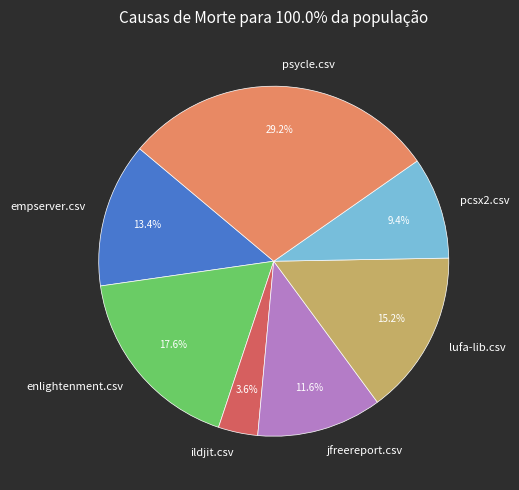

To the nearest percent, what is the combined percentage of pcsx2.csv and enlightenment.csv?

27%